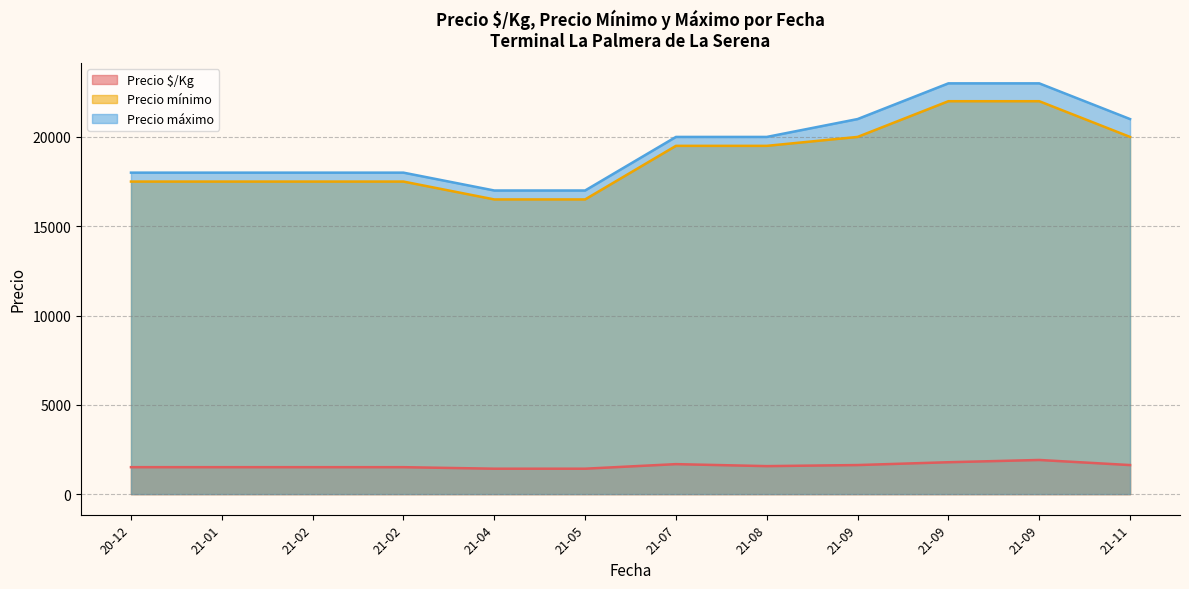

What is the sum of the Precio $/Kg values at 2020-12-28 and 2021-08-25?

3186